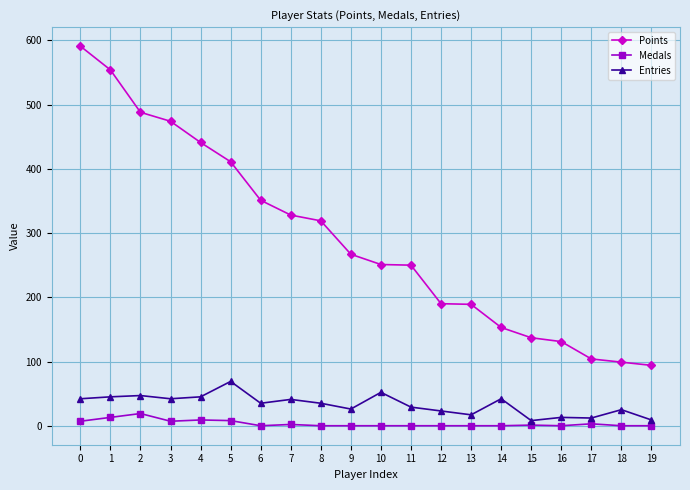

The Medals series shows 0 at 11. True or false?

True